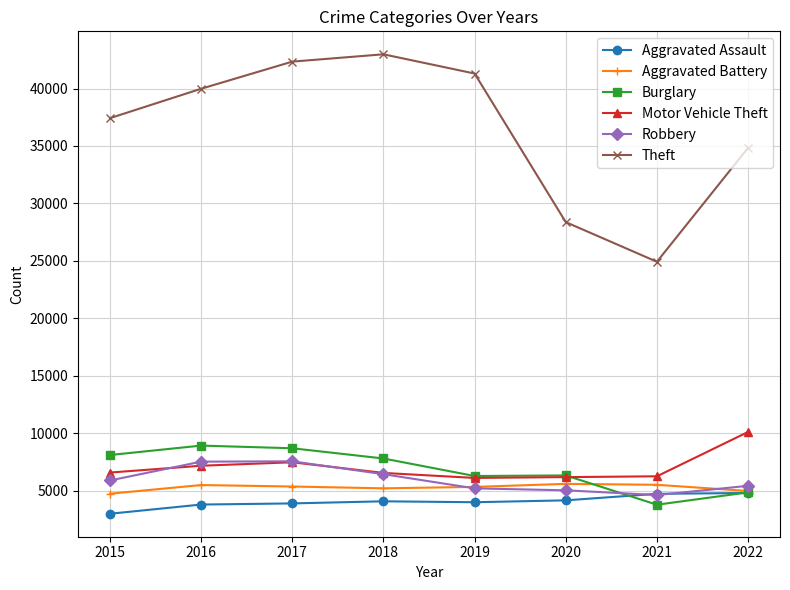

What are all the series names shown in the legend?

Aggravated Assault, Aggravated Battery, Burglary, Motor Vehicle Theft, Robbery, Theft